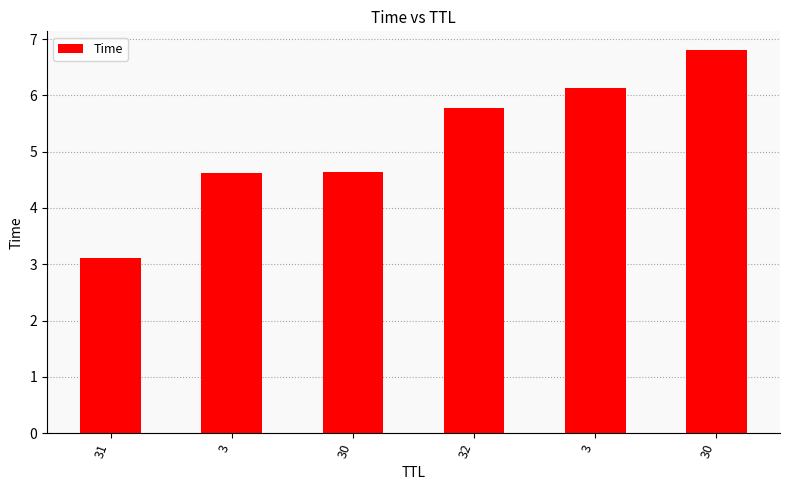

What is the difference between the maximum and minimum values?

3.7